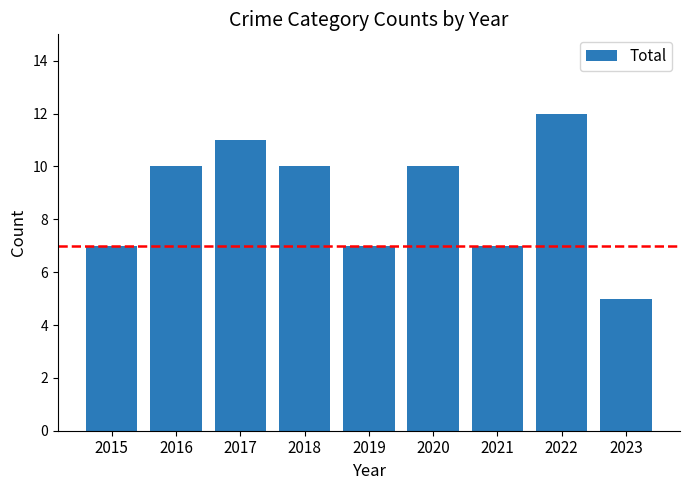

How many values are between 7 and 10?

6